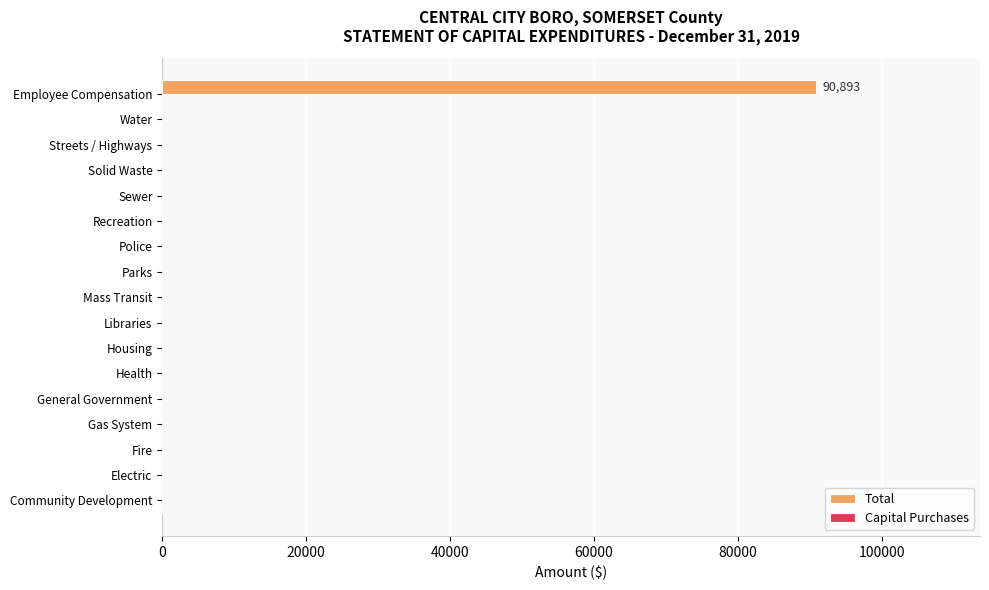

True or false: the data shows 62628 at Parks.

False